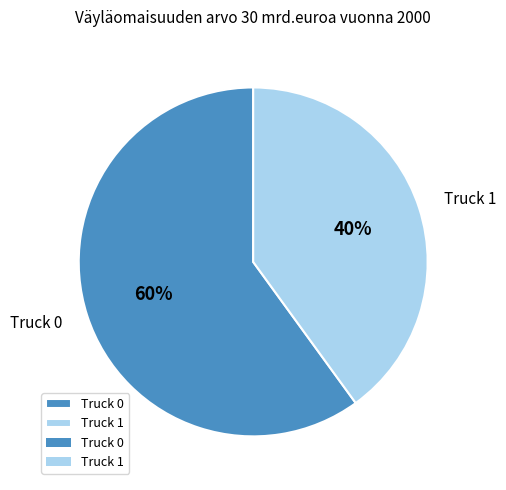

To the nearest percent, what is the difference between the Truck 0 and Truck 1 slice percentages?

20%